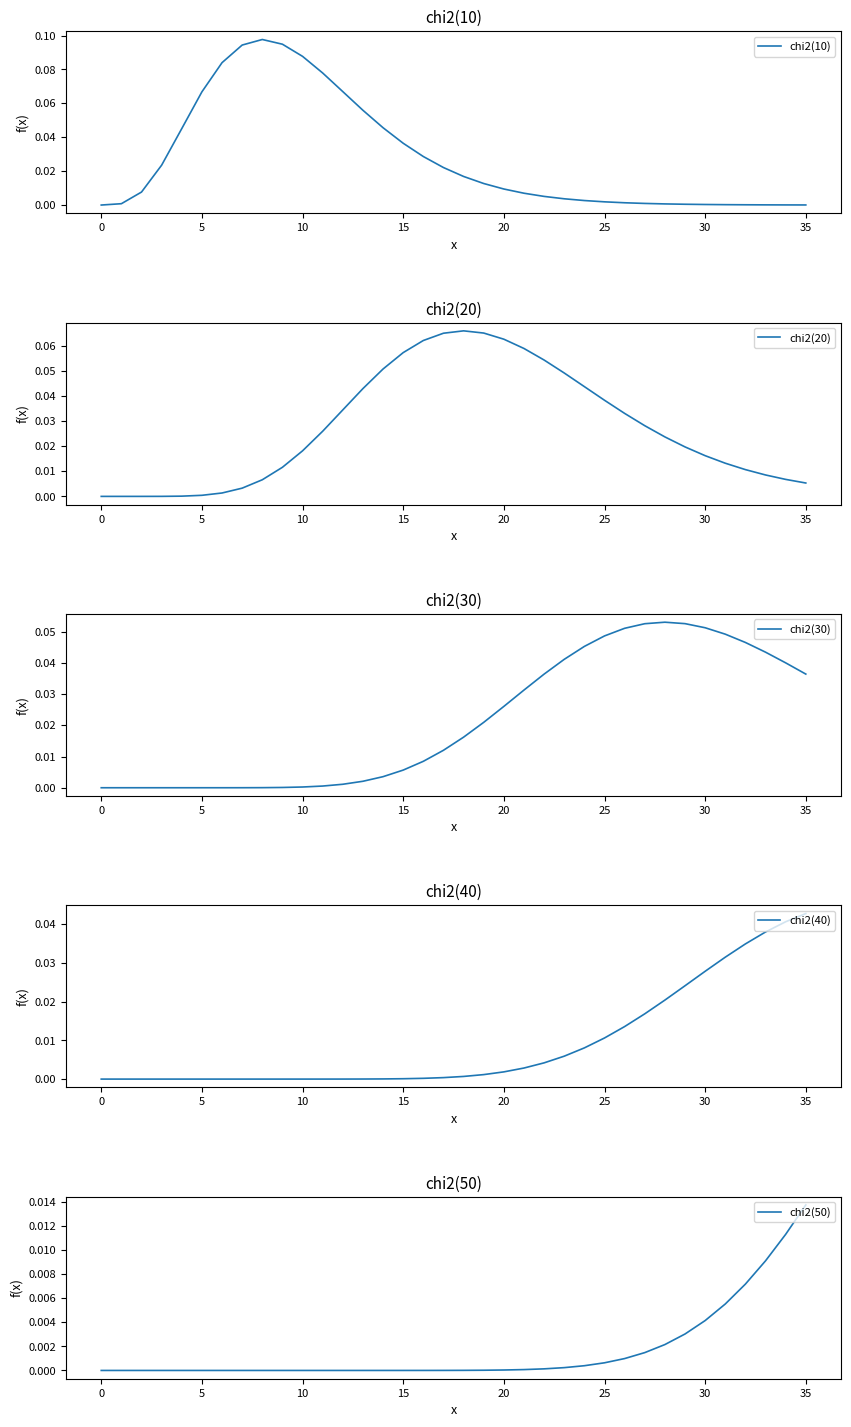

Reading left to right, what are all the values shown in this chart?

chi2(10): 0.0	0.0	0.0	0.0	0.0	0.1	0.1	0.1	0.1	0.1	0.1	0.1	0.1	0.1	0.0	0.0	0.0	0.0	0.0	0.0	0.0	0.0	0.0	0.0	0.0	0.0	0.0	0.0	0.0	0.0	0.0	0.0	0.0	0.0	0.0	0.0
chi2(20): 0.0	0.0	0.0	0.0	0.0	0.0	0.0	0.0	0.0	0.0	0.0	0.0	0.0	0.0	0.1	0.1	0.1	0.1	0.1	0.1	0.1	0.1	0.1	0.0	0.0	0.0	0.0	0.0	0.0	0.0	0.0	0.0	0.0	0.0	0.0	0.0
chi2(30): 0.0	0.0	0.0	0.0	0.0	0.0	0.0	0.0	0.0	0.0	0.0	0.0	0.0	0.0	0.0	0.0	0.0	0.0	0.0	0.0	0.0	0.0	0.0	0.0	0.0	0.0	0.1	0.1	0.1	0.1	0.1	0.0	0.0	0.0	0.0	0.0
chi2(40): 0.0	0.0	0.0	0.0	0.0	0.0	0.0	0.0	0.0	0.0	0.0	0.0	0.0	0.0	0.0	0.0	0.0	0.0	0.0	0.0	0.0	0.0	0.0	0.0	0.0	0.0	0.0	0.0	0.0	0.0	0.0	0.0	0.0	0.0	0.0	0.0
chi2(50): 0.0	0.0	0.0	0.0	0.0	0.0	0.0	0.0	0.0	0.0	0.0	0.0	0.0	0.0	0.0	0.0	0.0	0.0	0.0	0.0	0.0	0.0	0.0	0.0	0.0	0.0	0.0	0.0	0.0	0.0	0.0	0.0	0.0	0.0	0.0	0.0